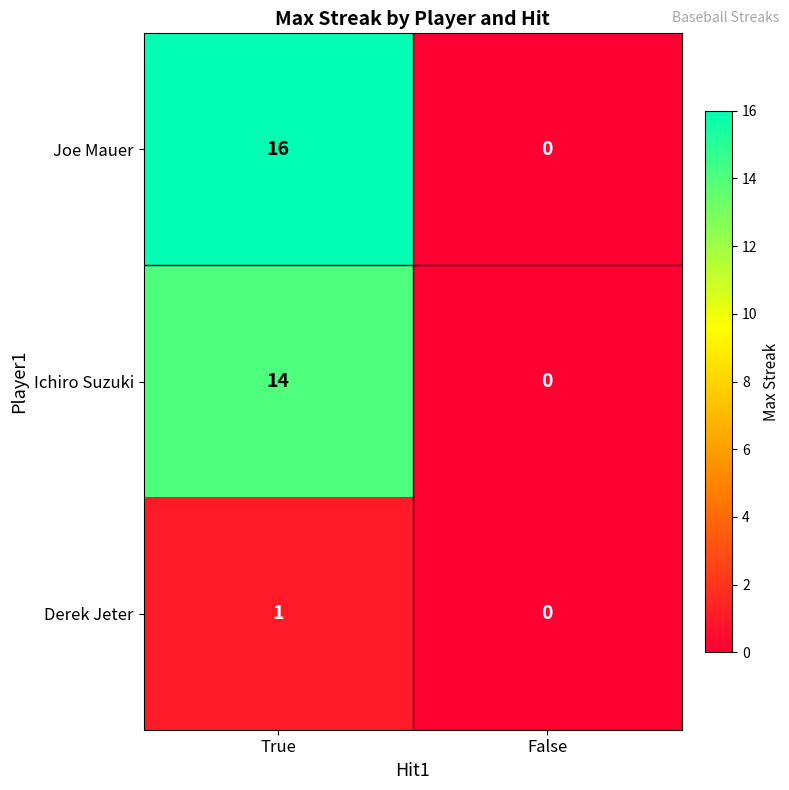

Reading left to right, what are all the values shown in this chart?

Joe Mauer: True=16	False=0
Ichiro Suzuki: True=14	False=0
Derek Jeter: True=1	False=0